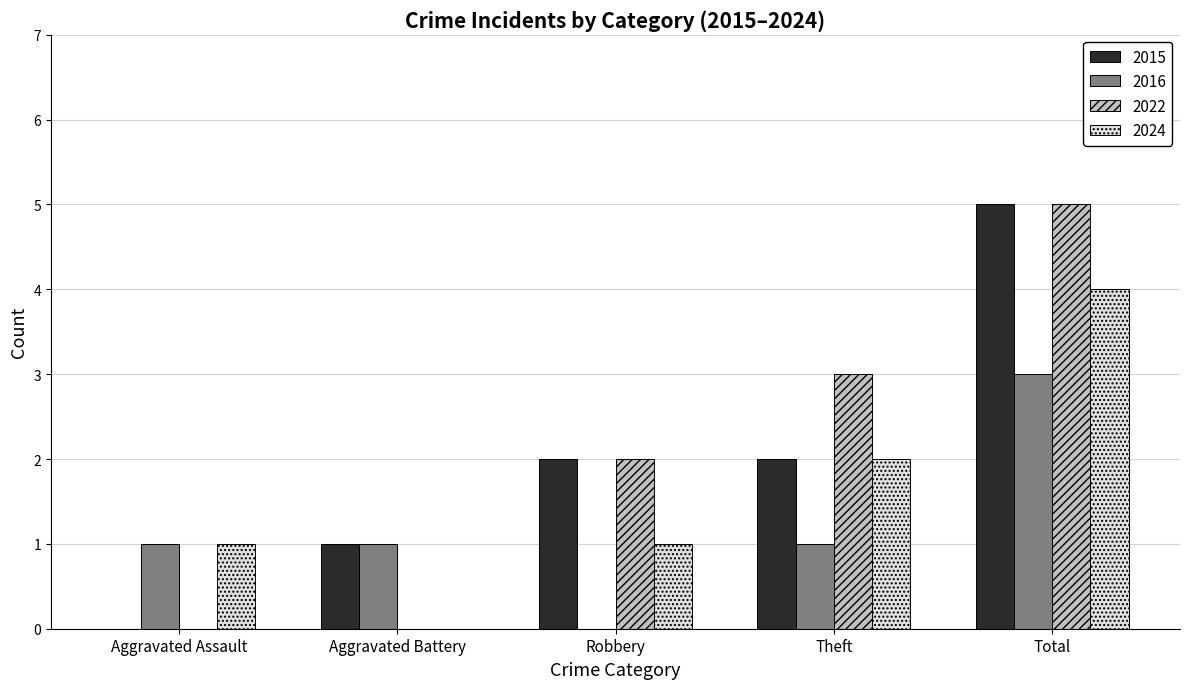

What is the greatest value displayed?

5